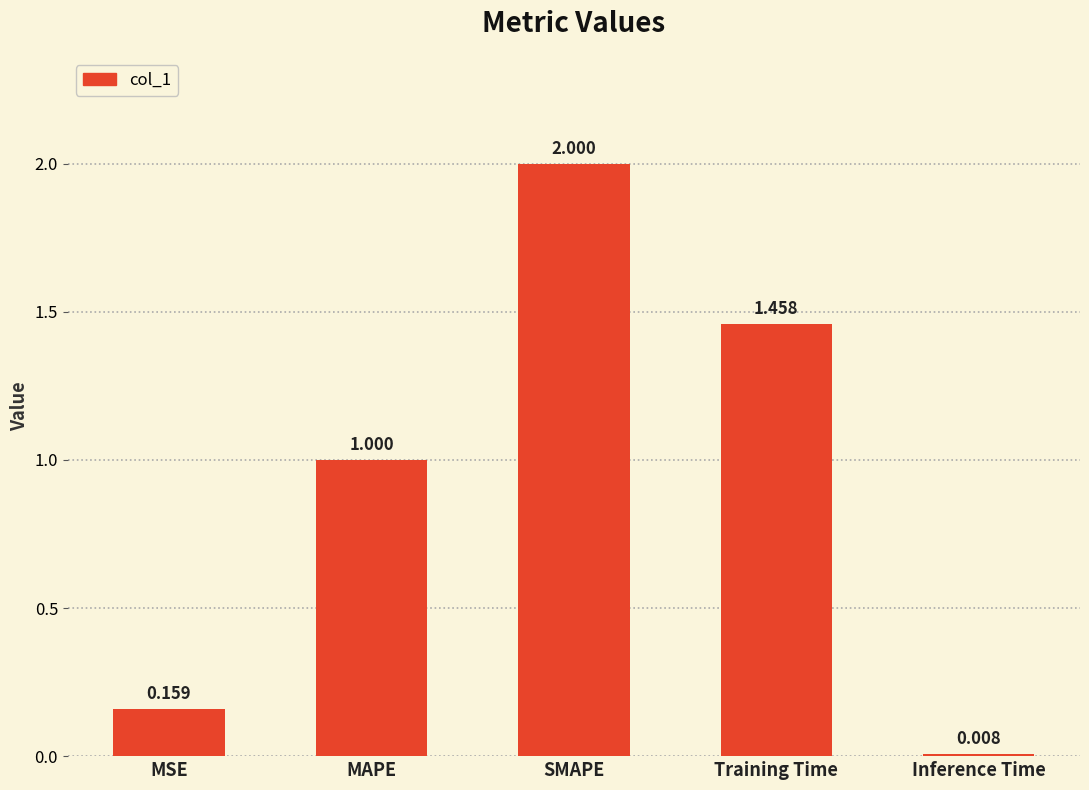

Rank the categories by value from lowest to highest.

Inference Time, MSE, MAPE, Training Time, SMAPE